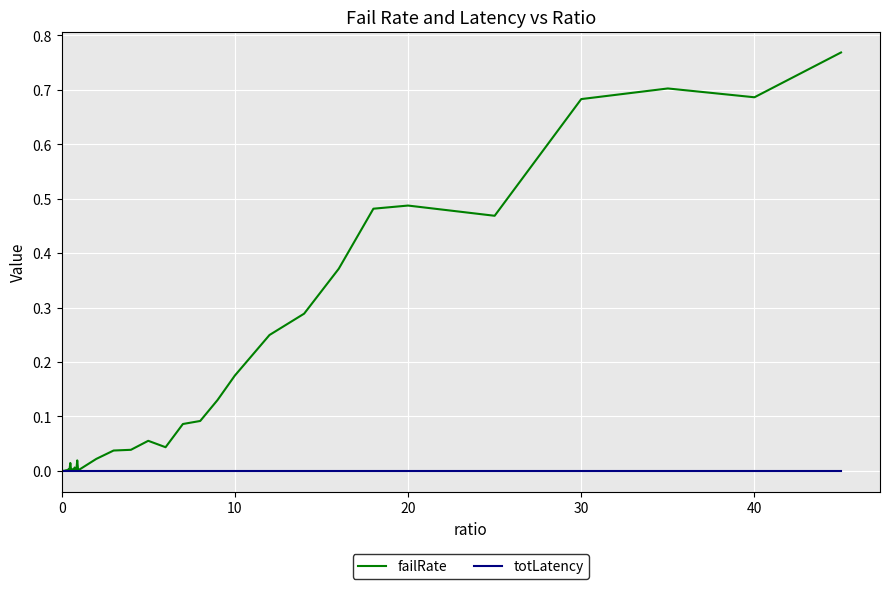

Which series has the largest total across all categories?

failRate